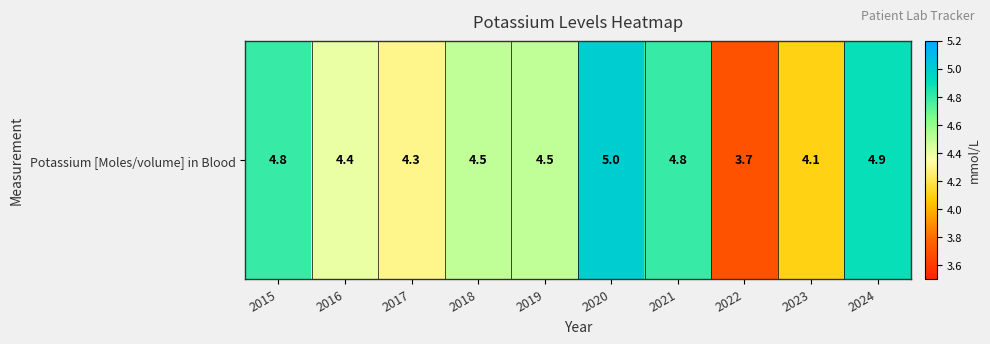

What is the ratio of the value at 2022 to the value at 2024?

0.8